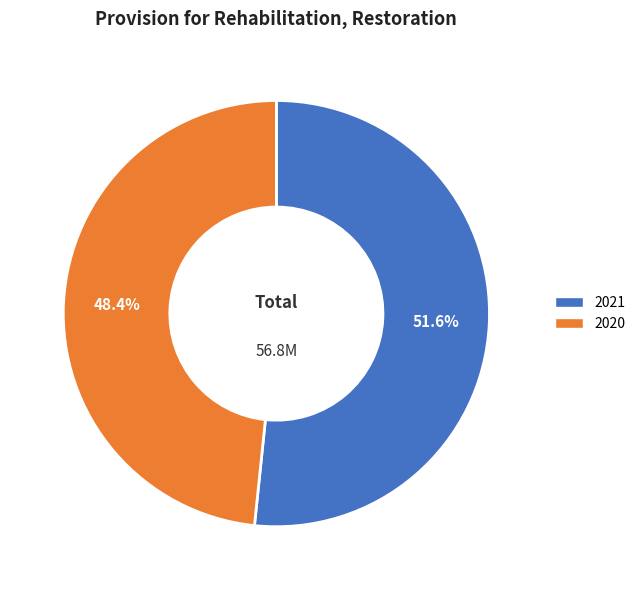

Which slice is the largest?

2021